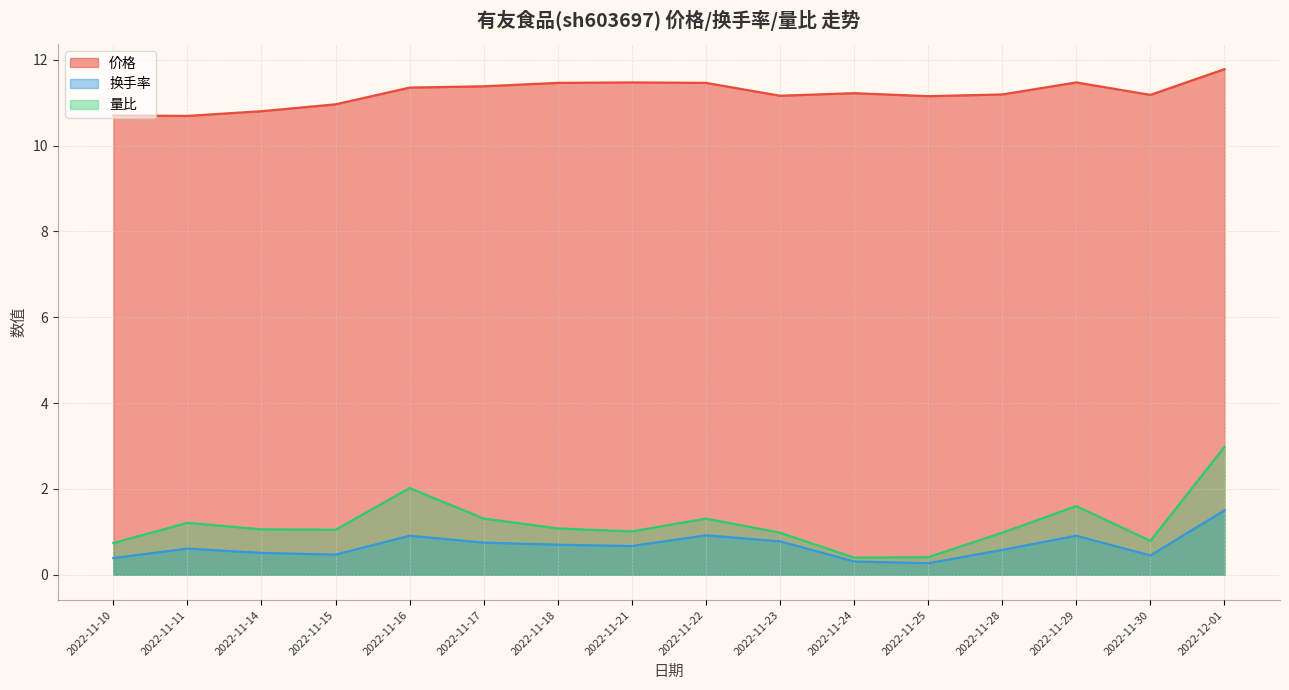

List the series in order of their peak value, lowest first.

换手率, 量比, 价格